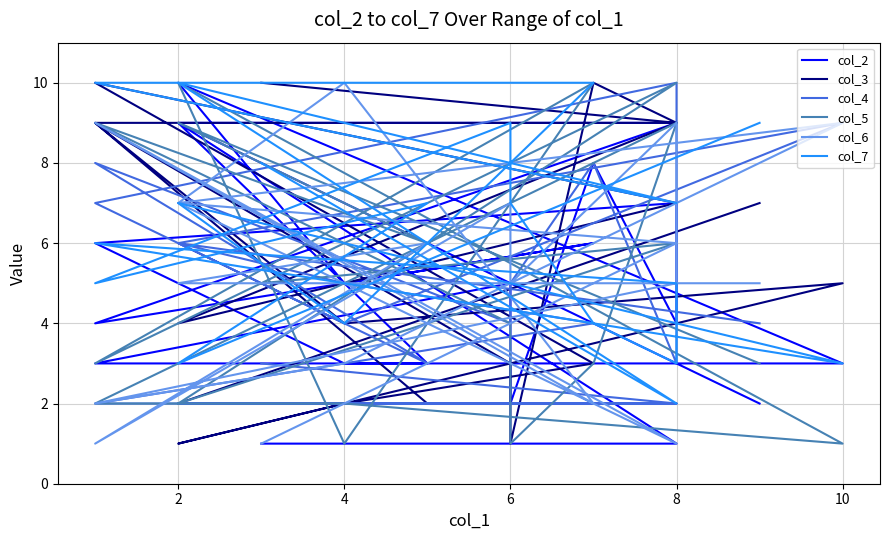

Reading left to right, extract all data points from this chart.

col_2: 1	1	9	9	4	6	5	10	3	3	6	7	4	8	2	5	3	3	9	2
col_3: 10	9	4	7	10	3	2	1	5	4	9	9	9	10	1	3	9	2	2	7
col_4: 3	2	2	2	2	4	5	6	9	4	7	10	3	8	5	4	8	3	6	4
col_5: 5	6	2	10	3	10	1	10	1	2	2	9	9	3	1	4	9	6	9	3
col_6: 1	6	7	1	9	2	10	7	9	3	2	5	9	7	5	7	1	6	5	5
col_7: 8	2	10	7	10	10	4	7	3	5	6	5	3	4	7	9	5	7	3	9